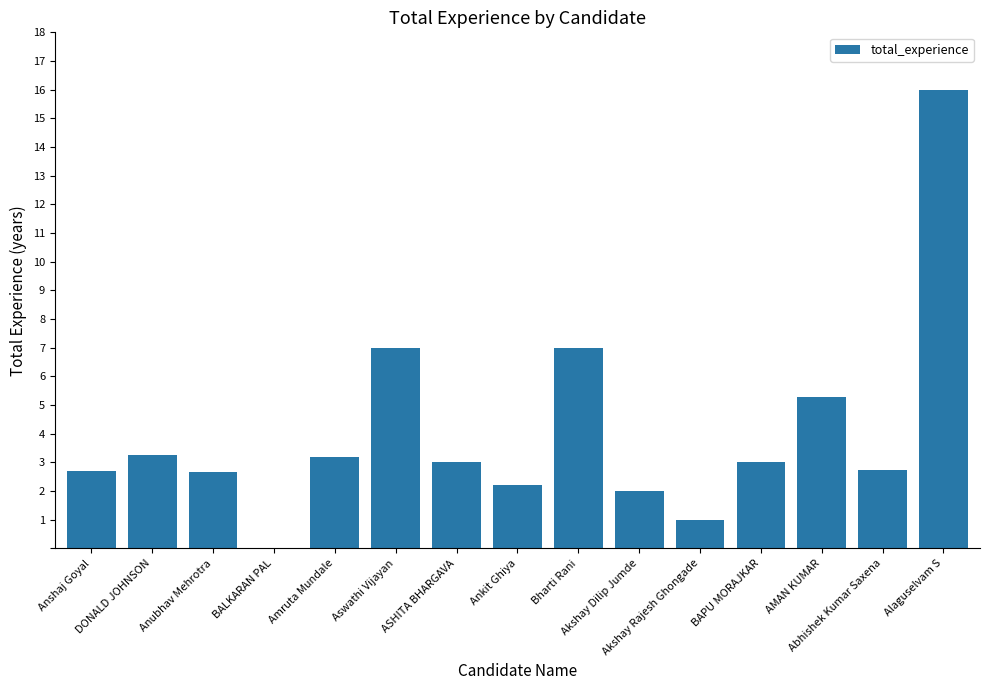

What is the greatest value displayed?

16.0